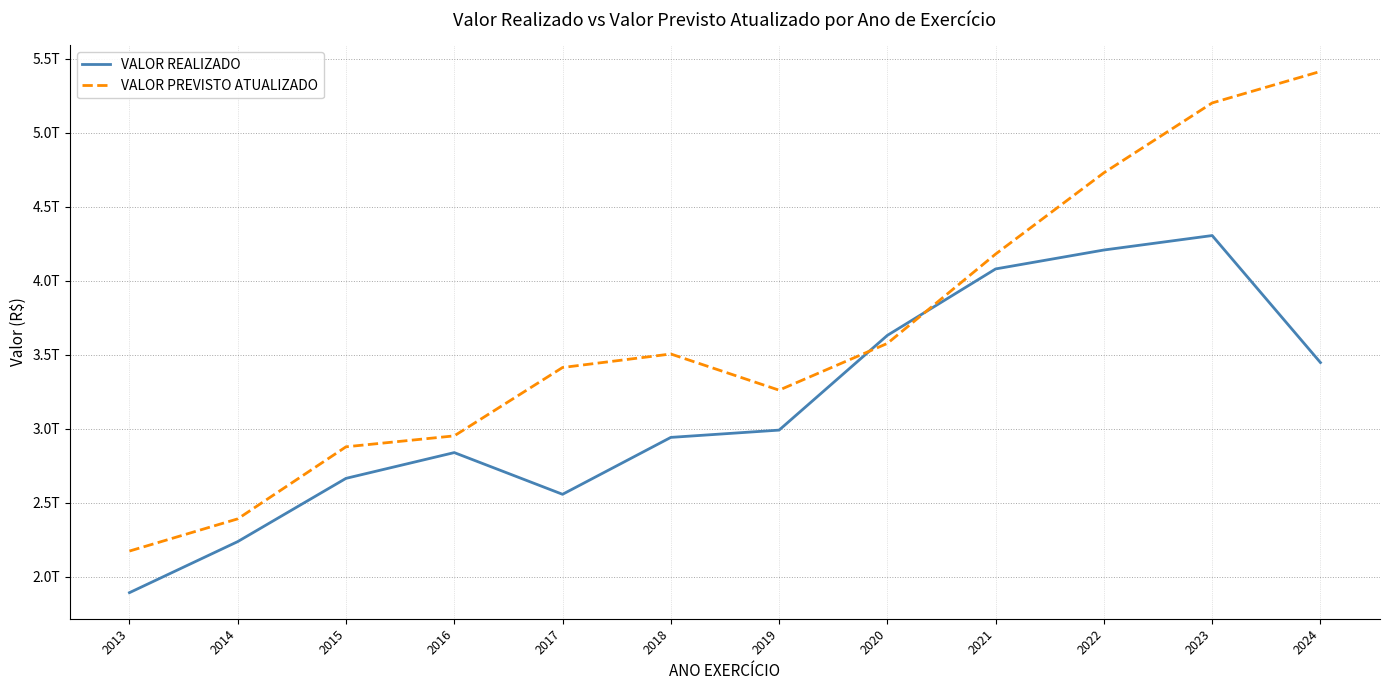

What is the difference between the highest and lowest values at 2017?

856332201814.9